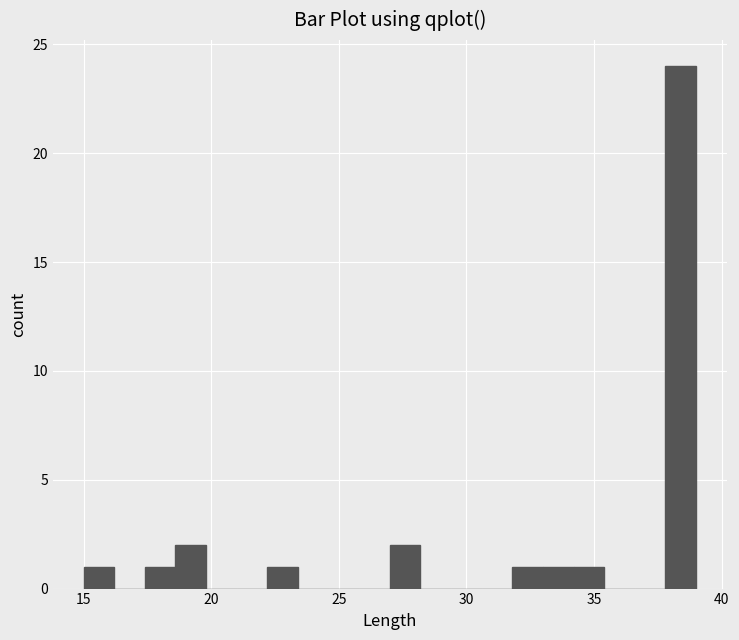

Around what value on the x-axis is the tallest bar? Give the approximate position of its centre, as read against the axis.

38.5